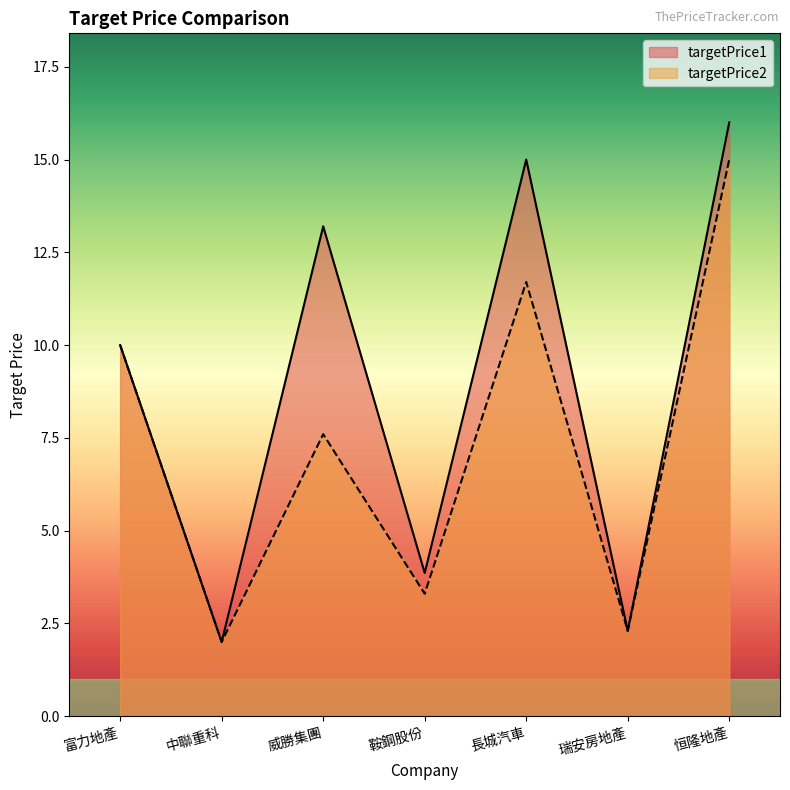

Reading right to left, transcribe all the data shown in this chart.

targetPrice1: 恒隆地產=16.0	瑞安房地產=2.3	長城汽車=15.0	鞍鋼股份=3.9	威勝集團=13.2	中聯重科=2.0	富力地產=10.0
targetPrice2: 恒隆地產=15.0	瑞安房地產=2.3	長城汽車=11.7	鞍鋼股份=3.3	威勝集團=7.6	中聯重科=2.0	富力地產=10.0